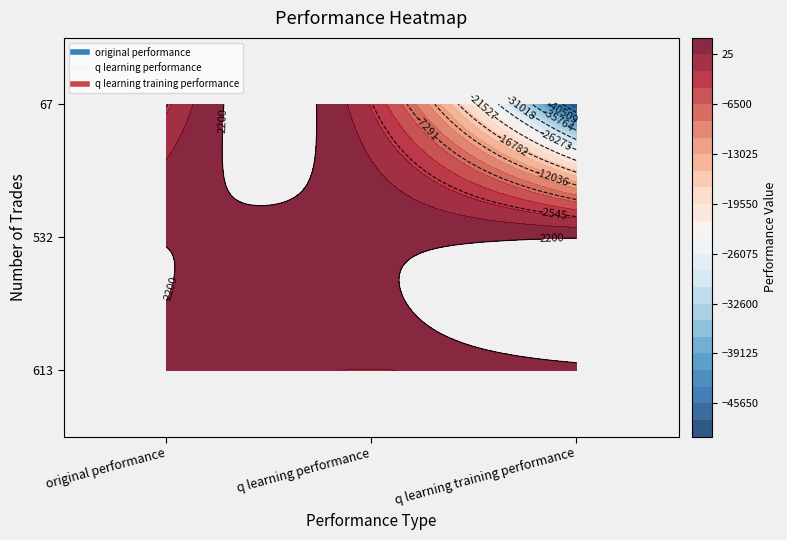

Reading right to left, list all the values displayed in this chart.

613: 67=730.2	532=13.5	613=704.8
532: 67=2044.9	532=1708.5	613=2093.0
67: 67=-50000.0	532=-2415.3	613=-2704.6